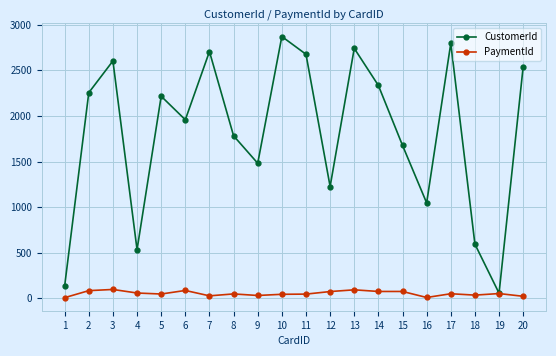

At how many categories does at least one series exceed 1514?

13